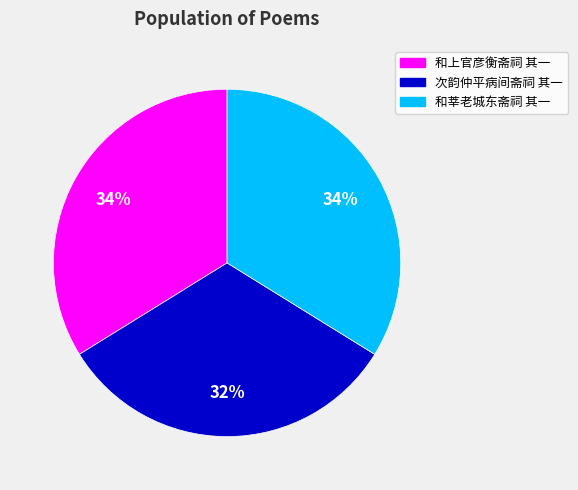

To the nearest percent, what is the combined percentage of 次韵仲平病间斋祠 其一 and 和上官彦衡斋祠 其一?

66%